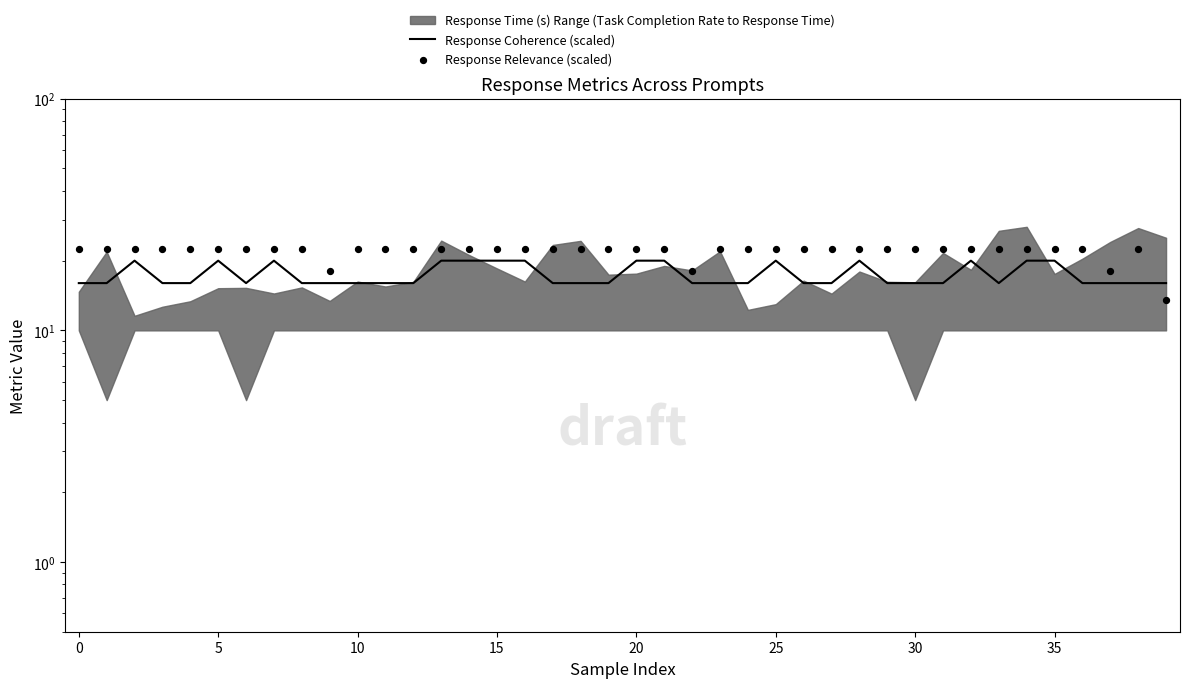

Which series has the largest total across all categories?

Response Relevance (scaled)